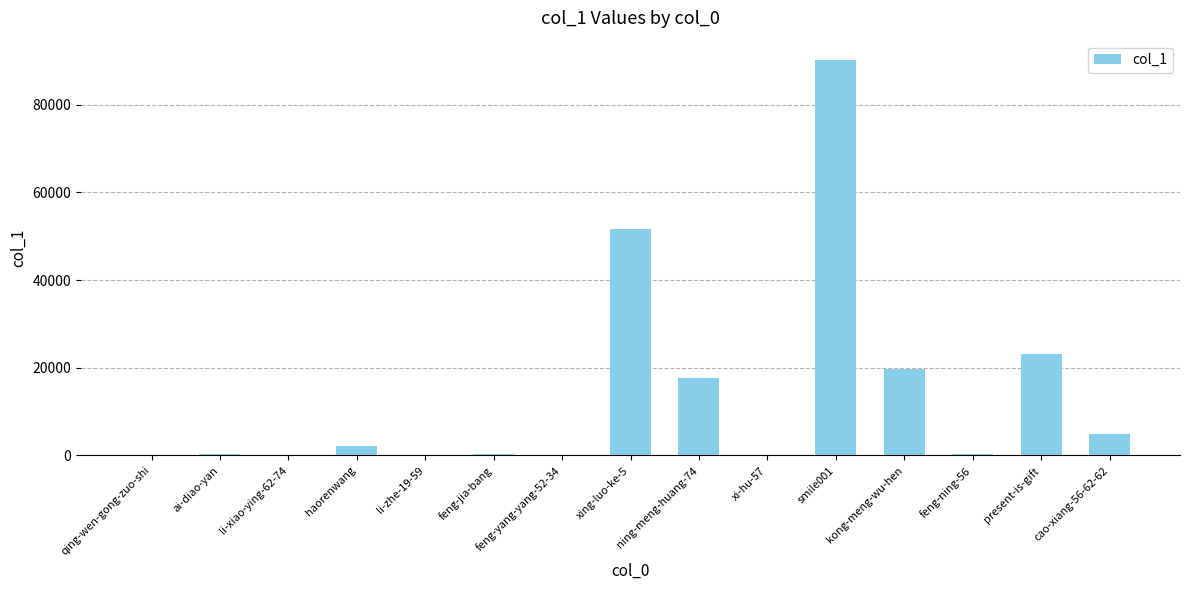

Between smile001 and feng-yang-yang-52-34, which is larger?

smile001